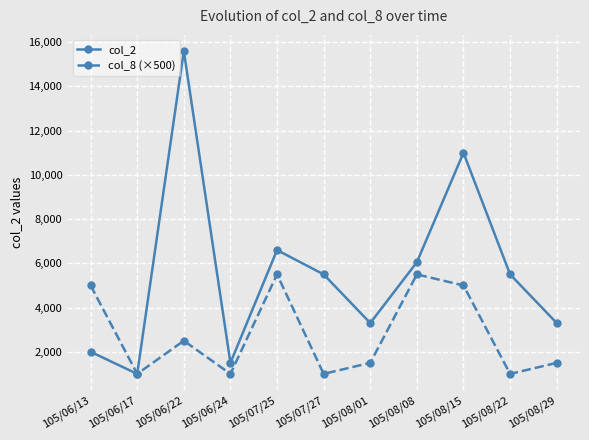

What is the lowest value of the col_8 (×500) series?

1000